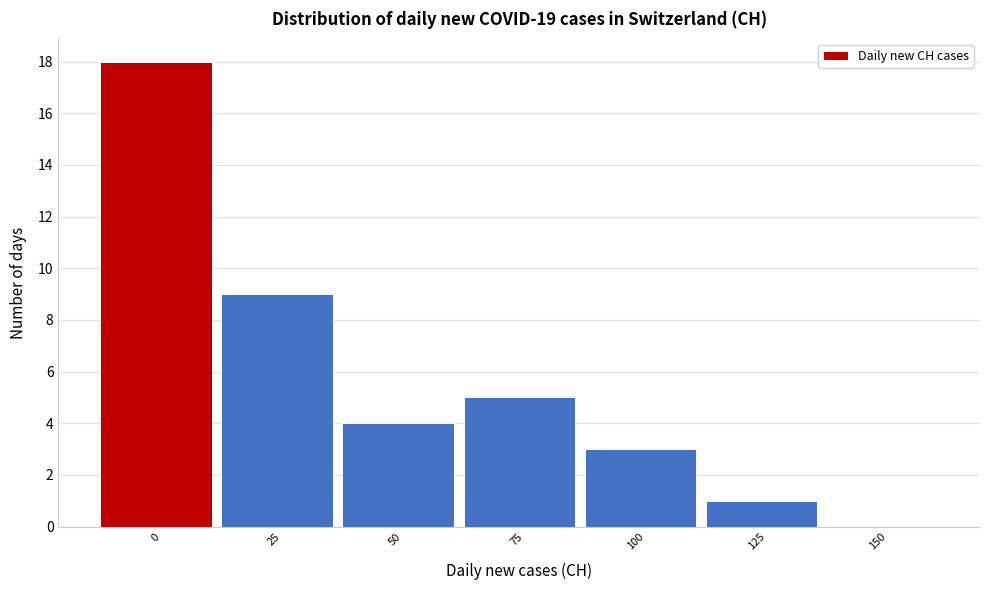

Reading left to right, transcribe all the data shown in this chart.

0=18	25=9	50=4	75=5	100=3	125=1	150=0